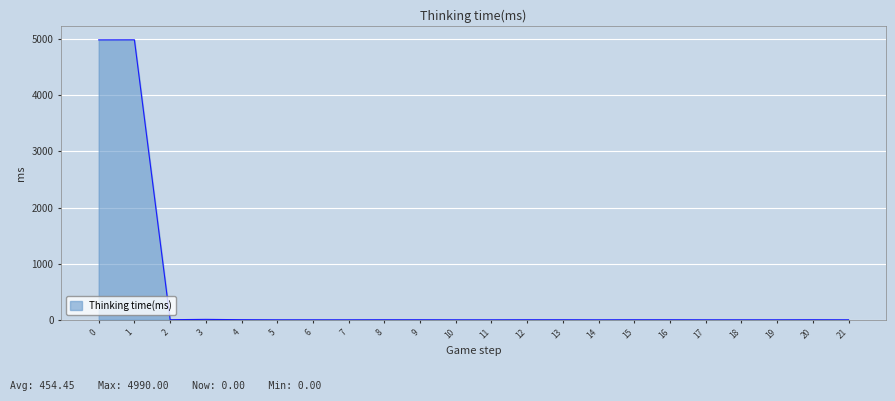

True or false: the data shows 2509 at 19.

False